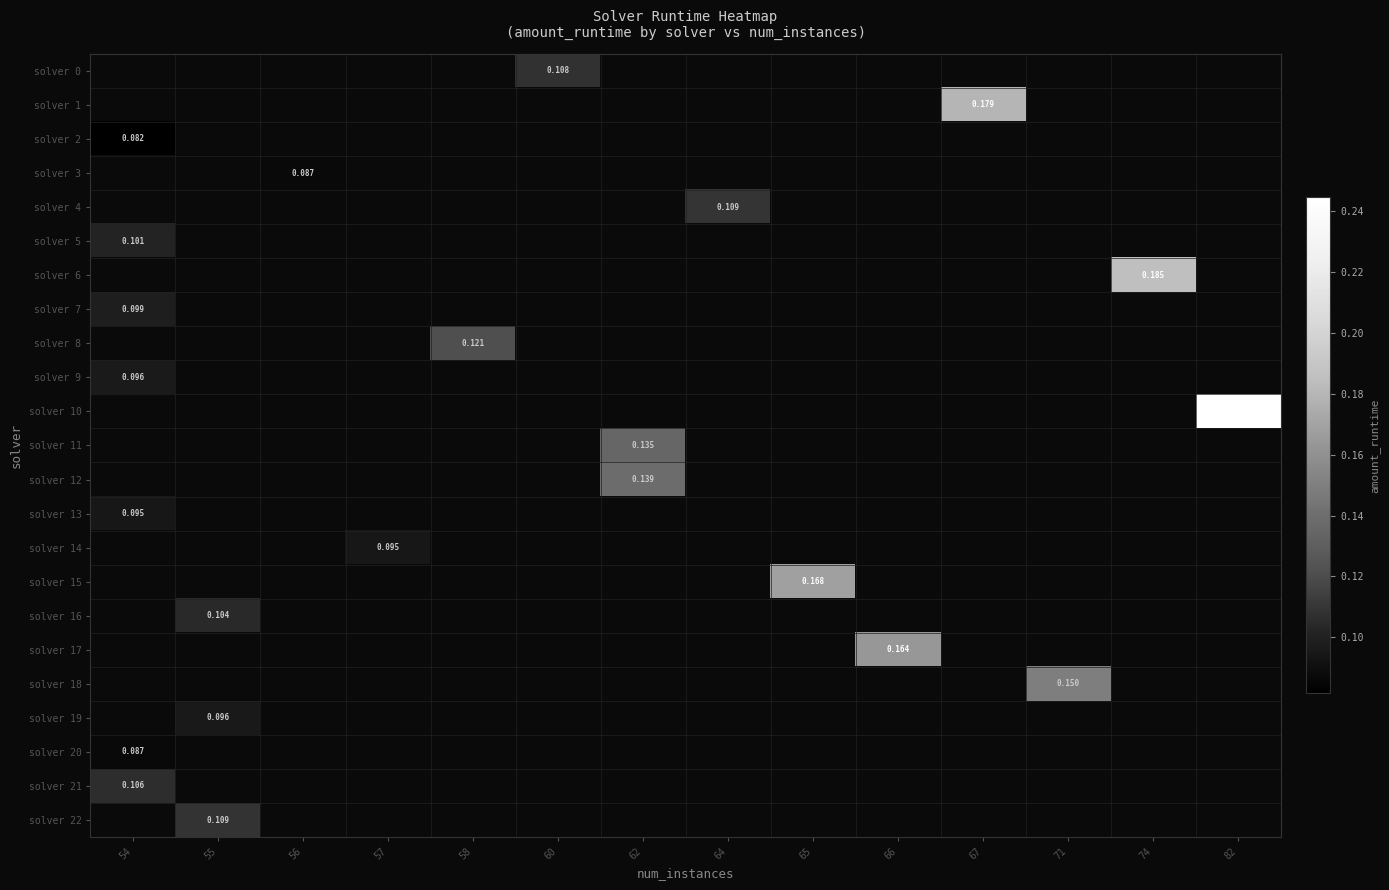

Which series has the widest spread of values?

solver 2